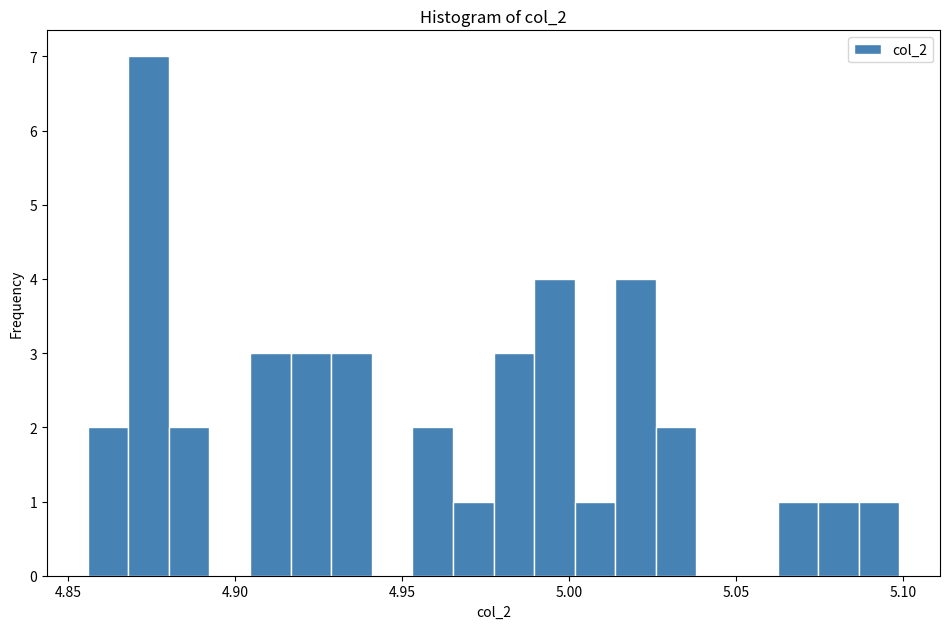

Around what value on the x-axis is the tallest bar? Give the approximate position of its centre, as read against the axis.

4.875